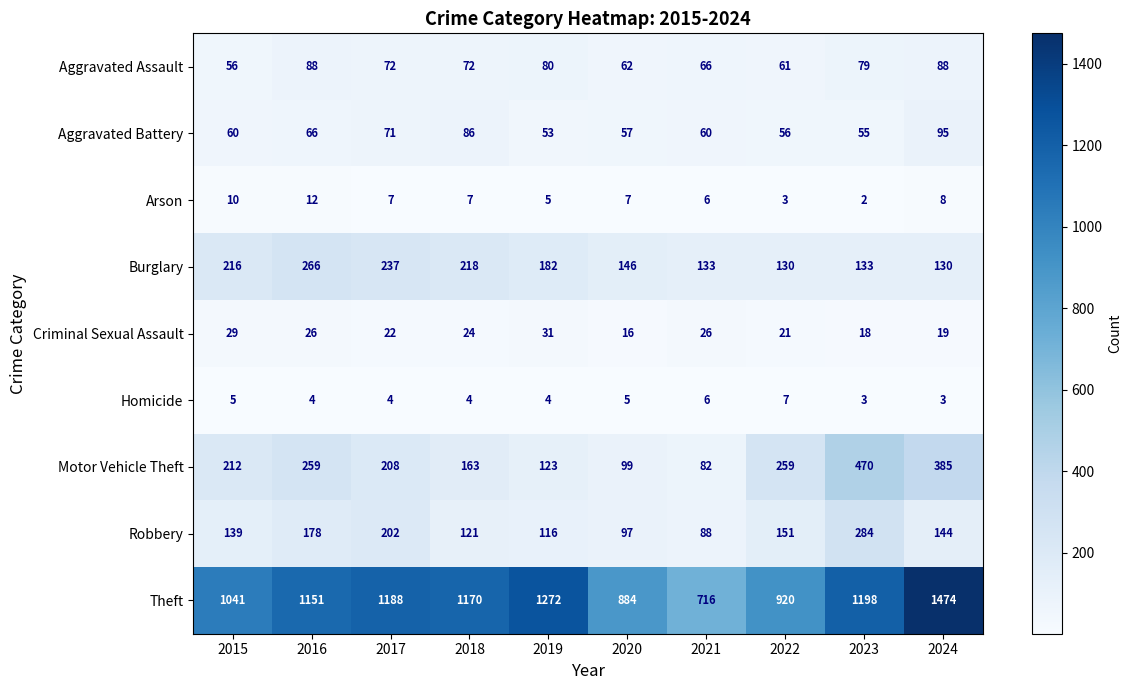

What is the difference between the maximum and second lowest values in the Motor Vehicle Theft series?

371